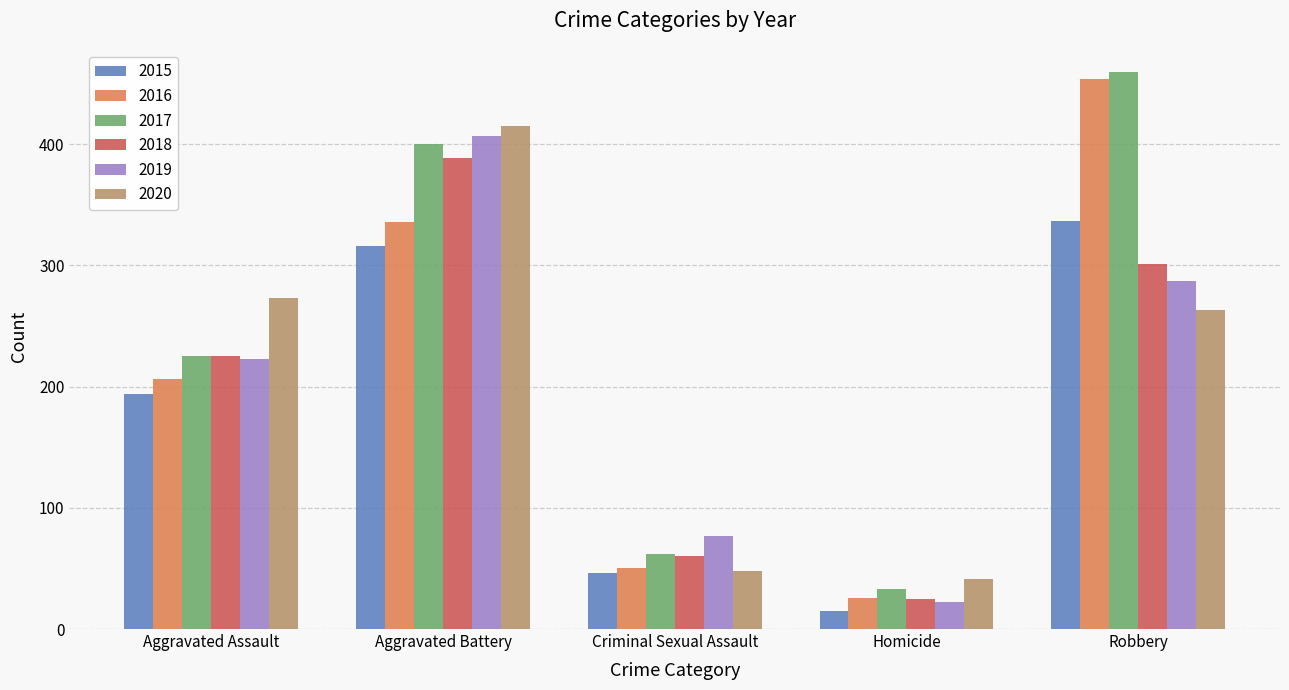

Rank the series by their maximum value, from highest to lowest.

2017, 2016, 2020, 2019, 2018, 2015